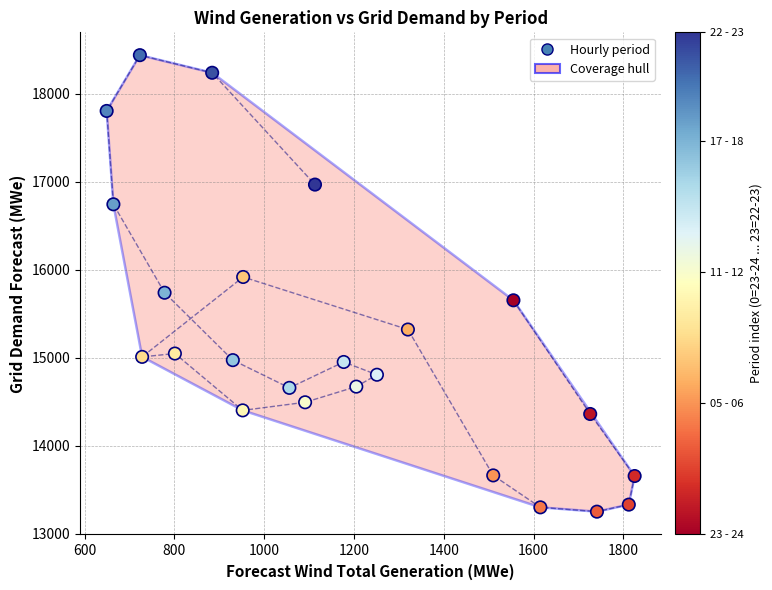

How many points are shown in the scatter plot?

24